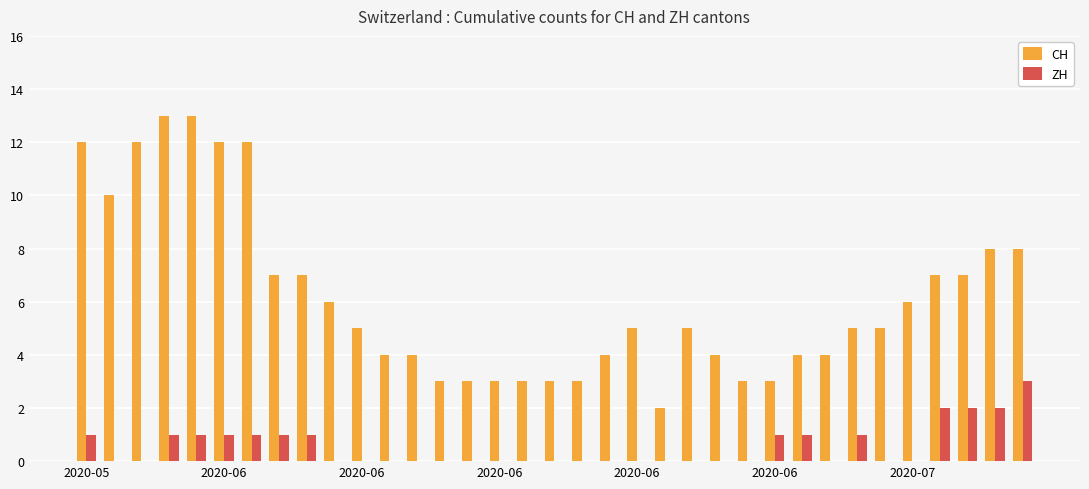

Which series has the largest total across all categories?

CH